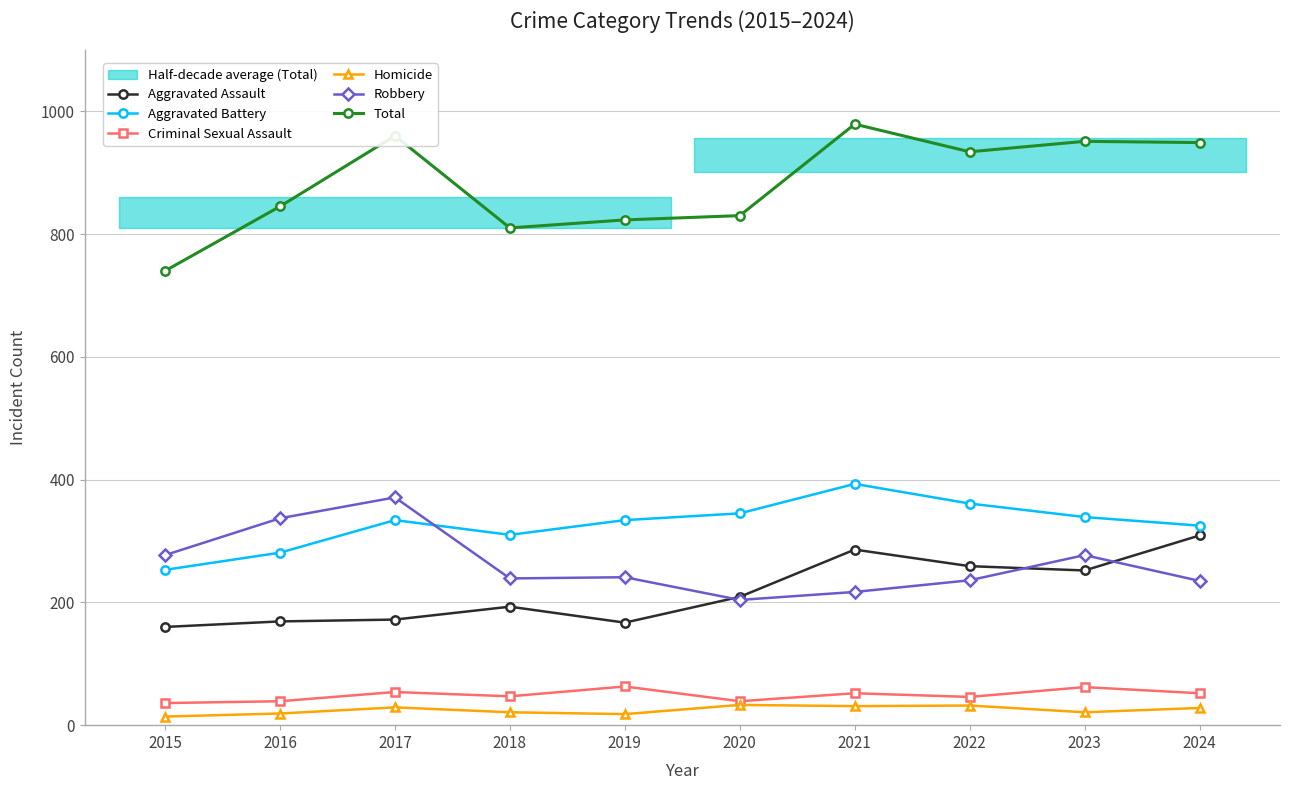

How many categories are shown in the chart?

10